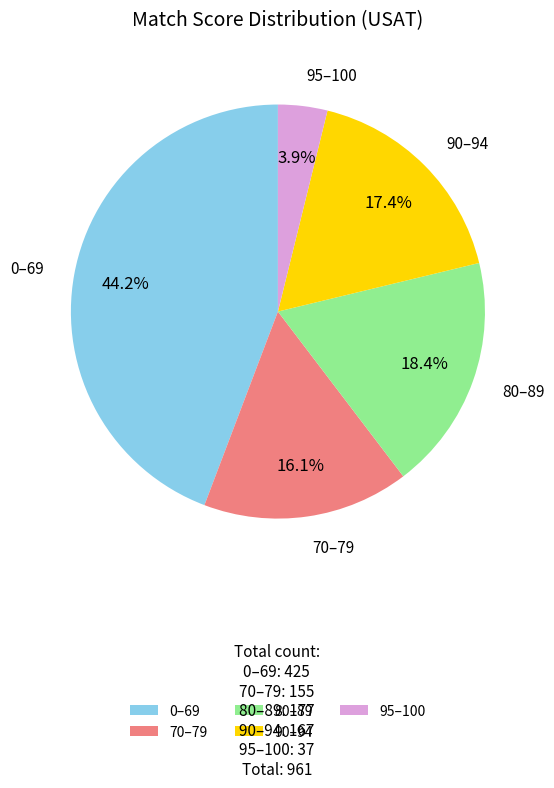

What is the largest slice in the pie chart?

0–69